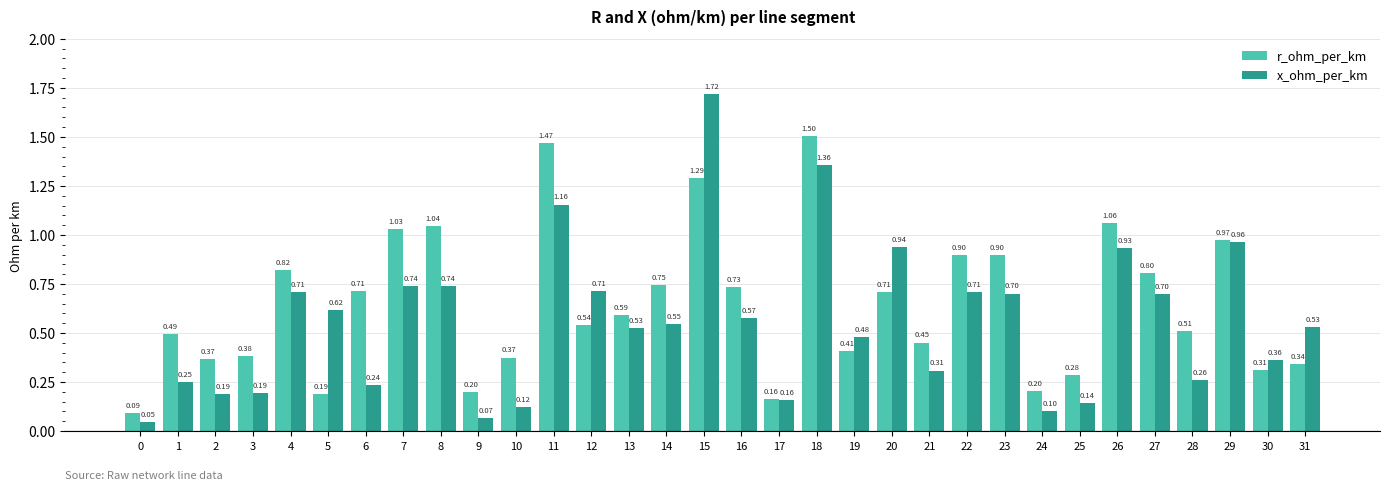

Is the value of x_ohm_per_km at 27 greater than the value of r_ohm_per_km at 26?

No